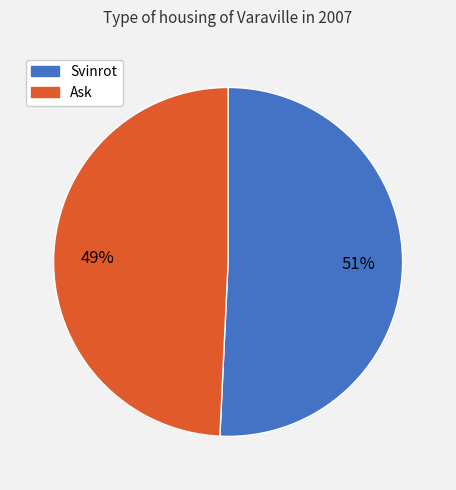

Combined, do Ask and Svinrot account for over 50%?

Yes